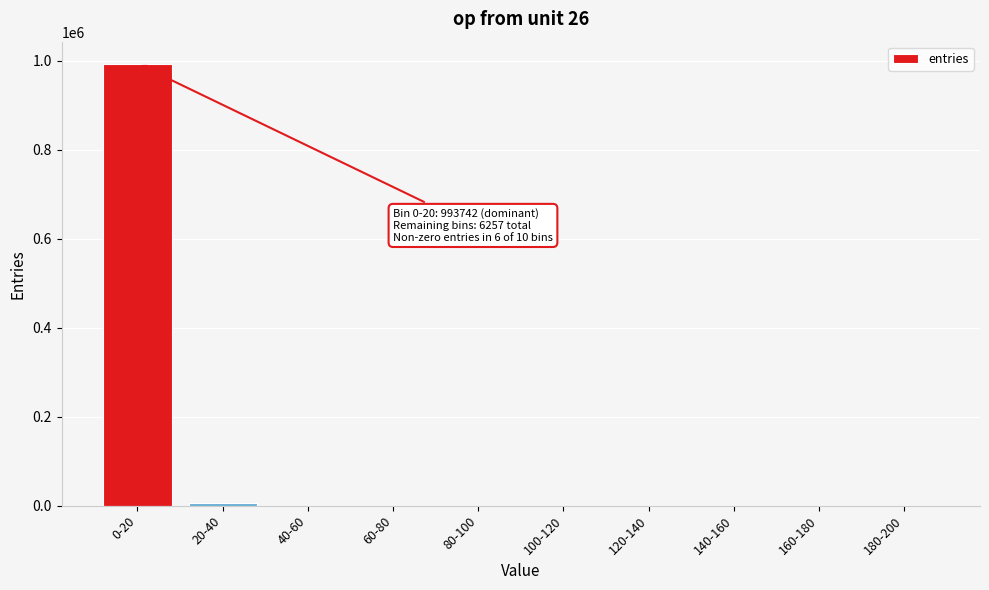

What is the maximum value shown in the chart?

993742